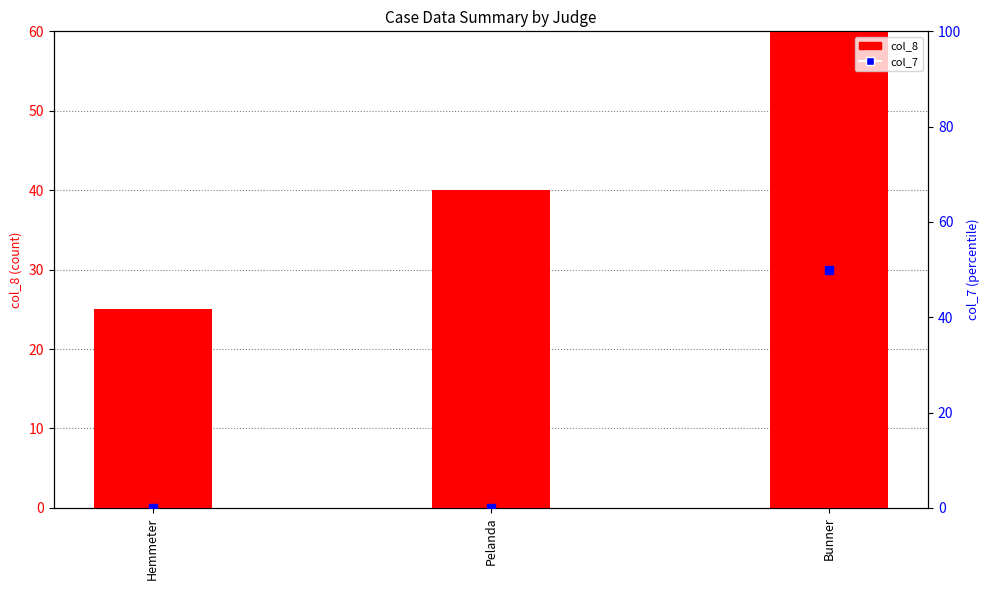

At how many categories does at least one series exceed 39?

2